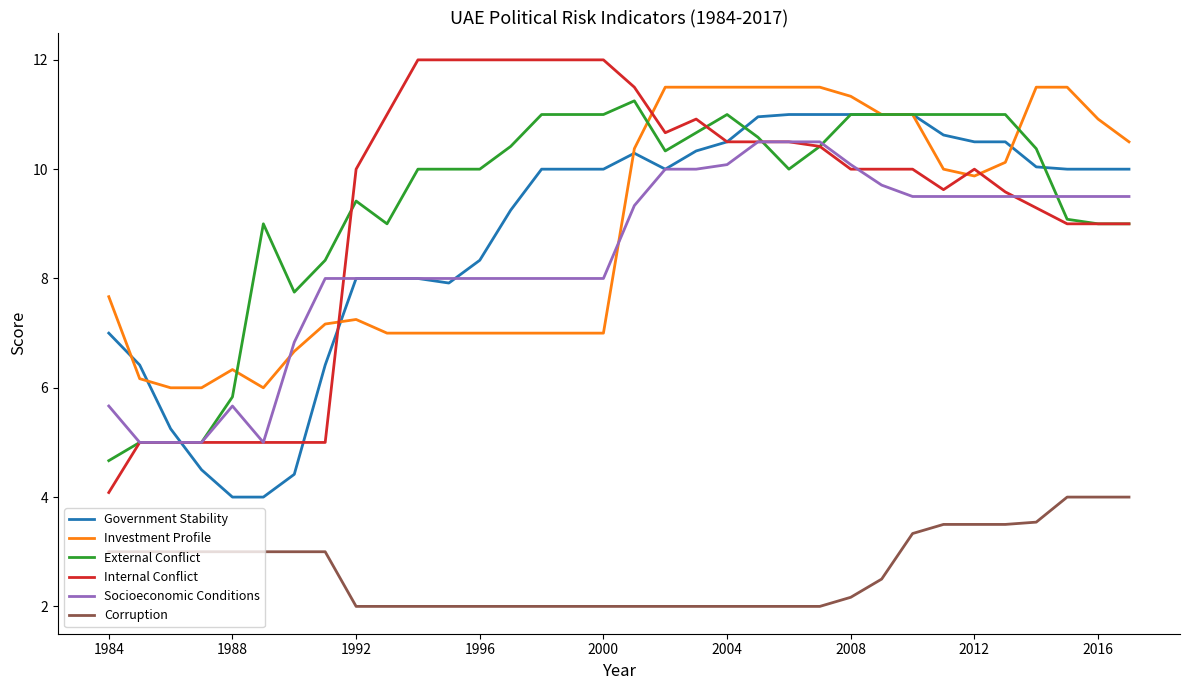

True or false: Corruption and Socioeconomic Conditions cross at least once.

False